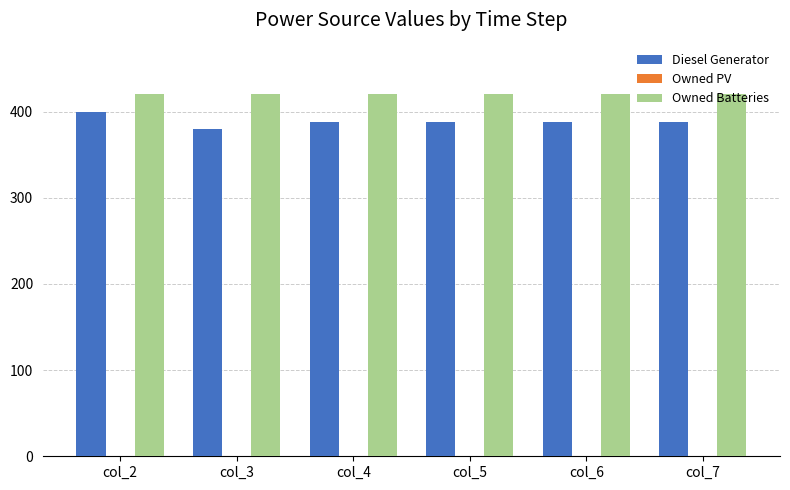

What is the spread (max minus min) of values at col_6?

33